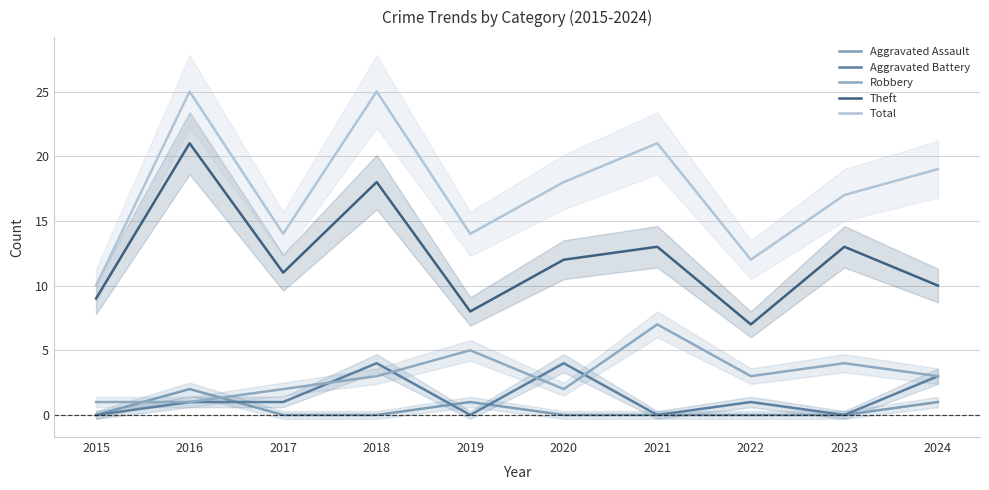

List the series in order of their peak value, lowest first.

Aggravated Assault, Aggravated Battery, Robbery, Theft, Total